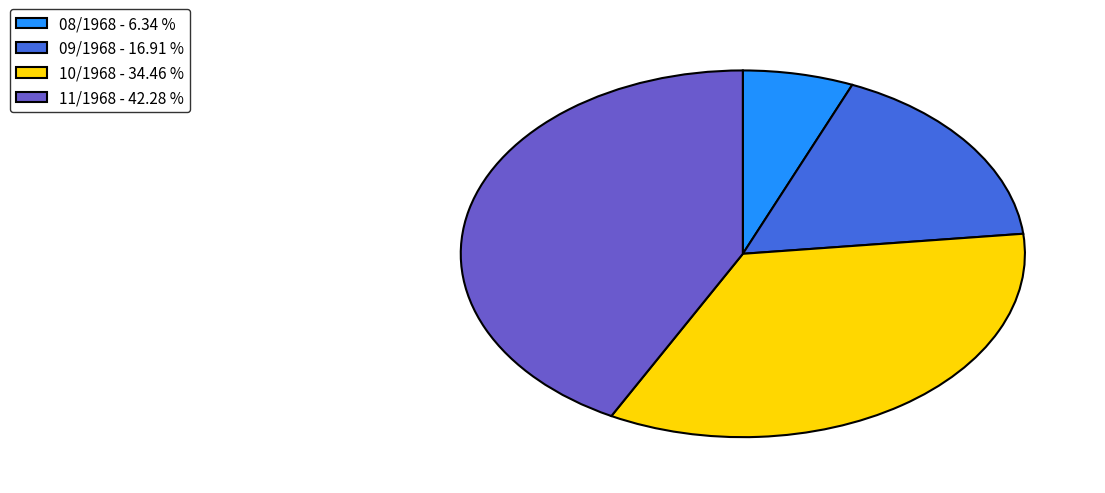

Rank the categories by value from lowest to highest.

08/1968, 09/1968, 10/1968, 11/1968